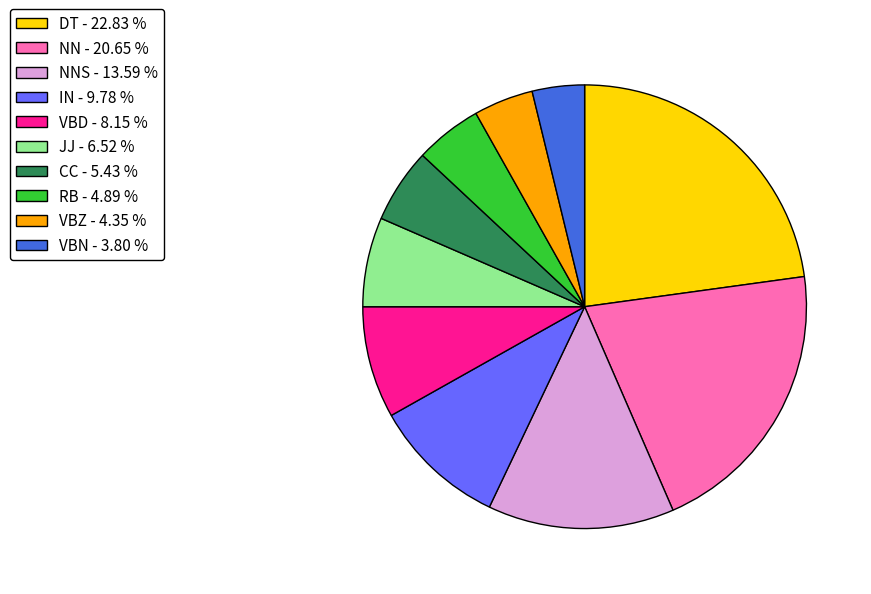

Which category has the biggest portion of the pie?

DT - 22.83 %